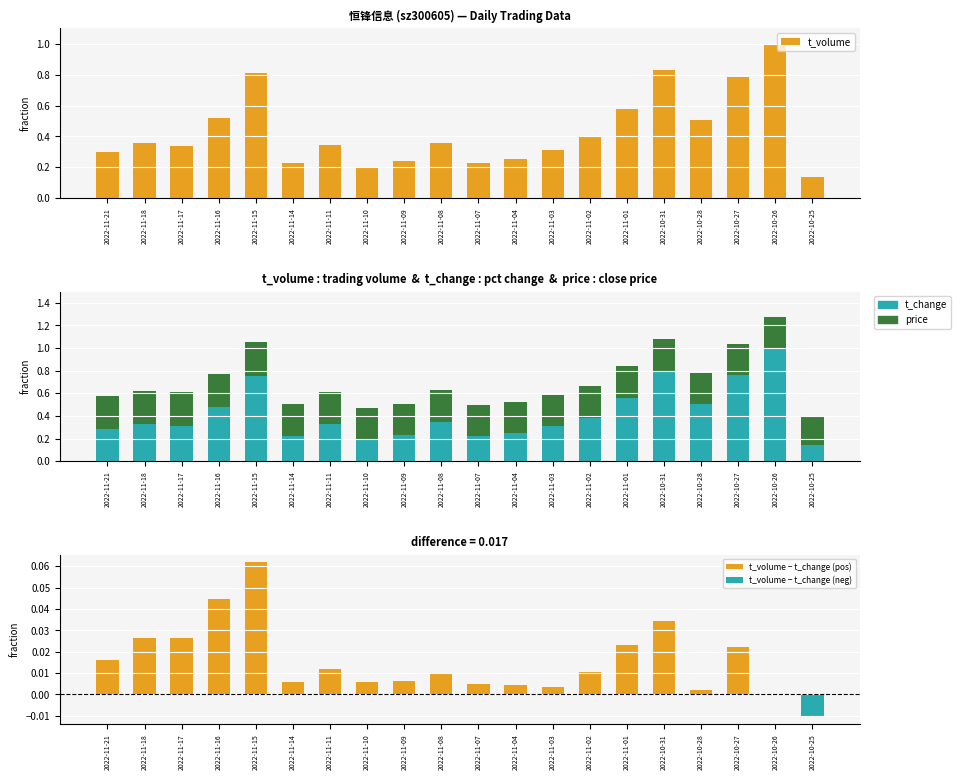

How many categories are shown in the chart?

20